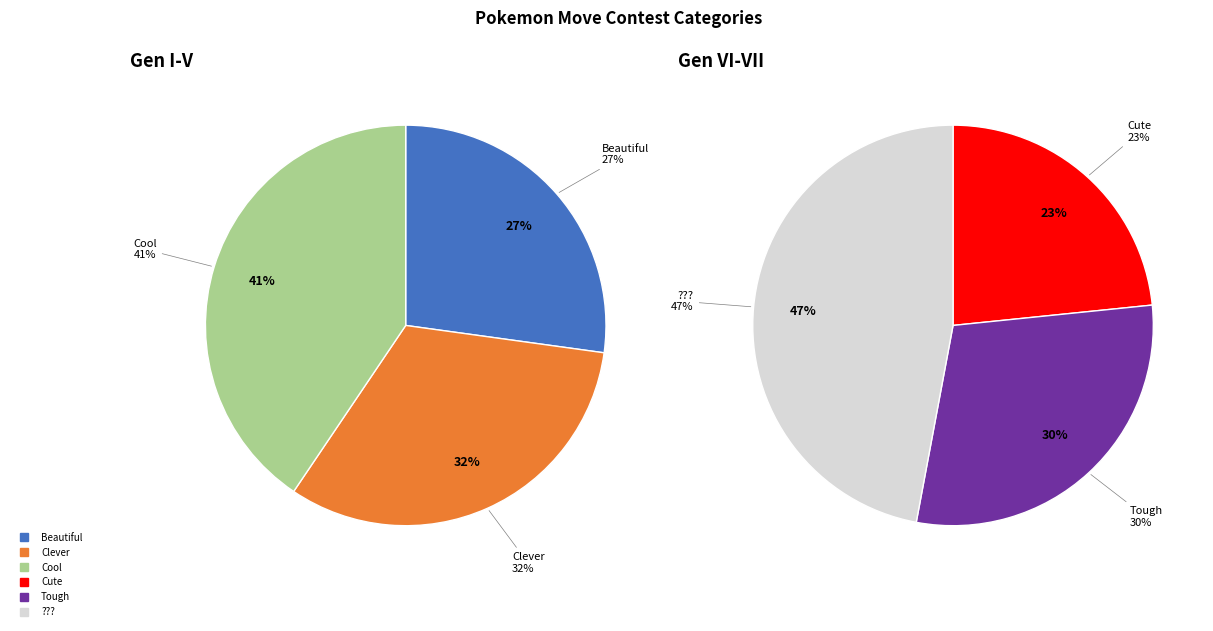

Does any single category account for the majority?

No